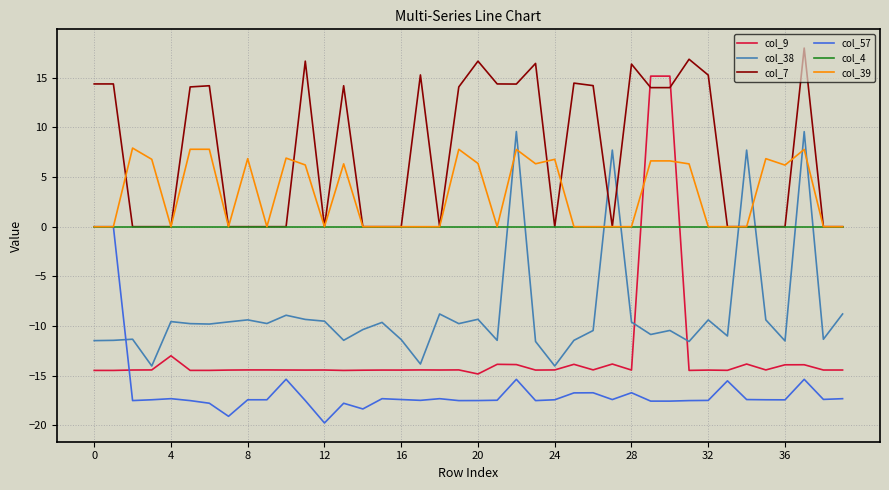

What is the minimum value shown in the chart?

-19.8